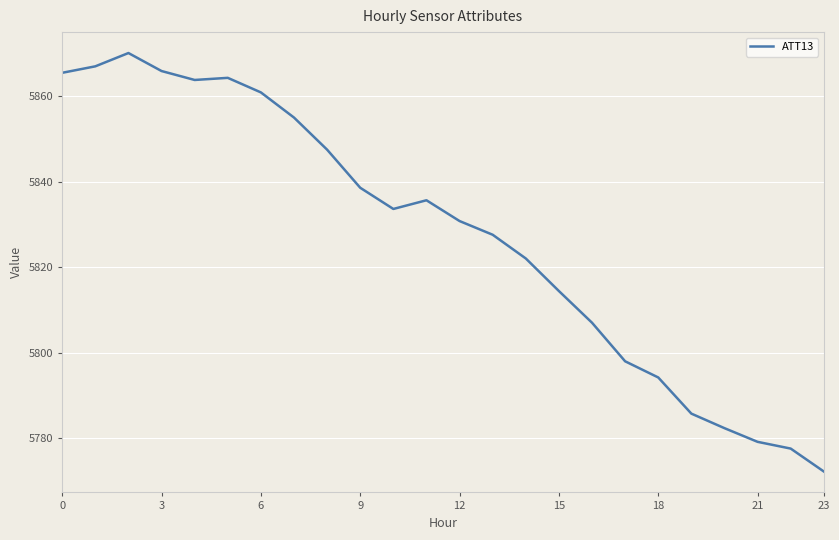

What is the smallest value displayed?

5772.2